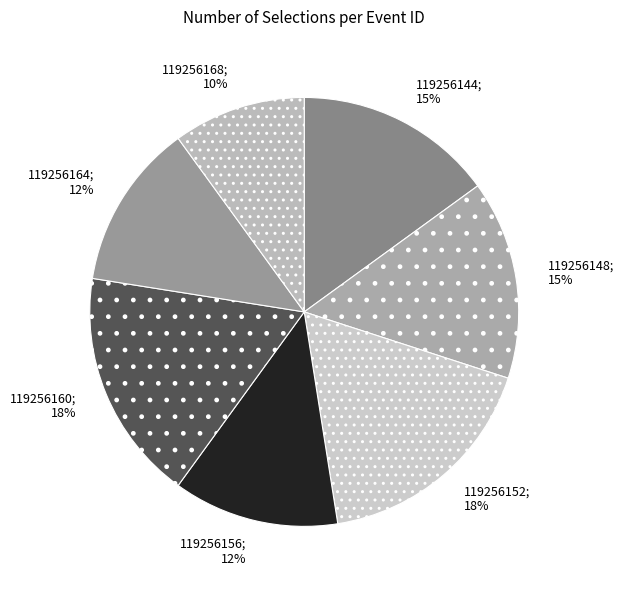

Which slice is the smallest?

119256168